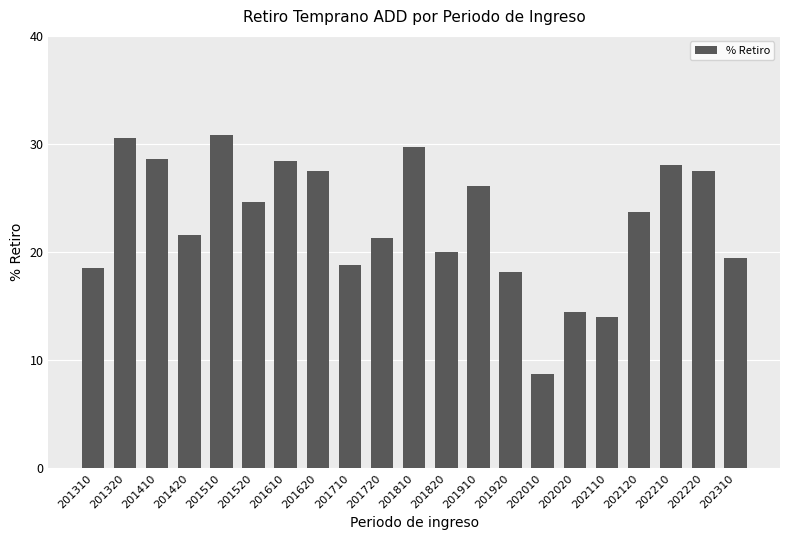

What is the average value?

22.9